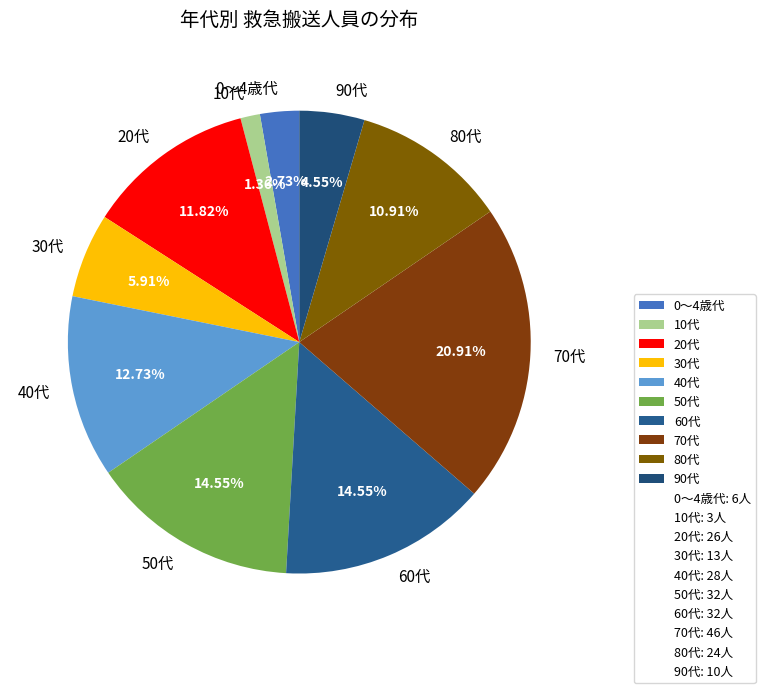

Is it true that 20代 is 23% of the pie?

False